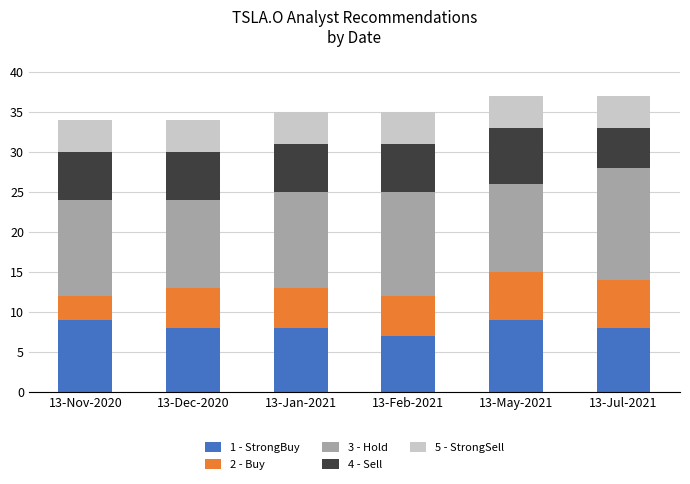

How many series are shown in this chart?

5